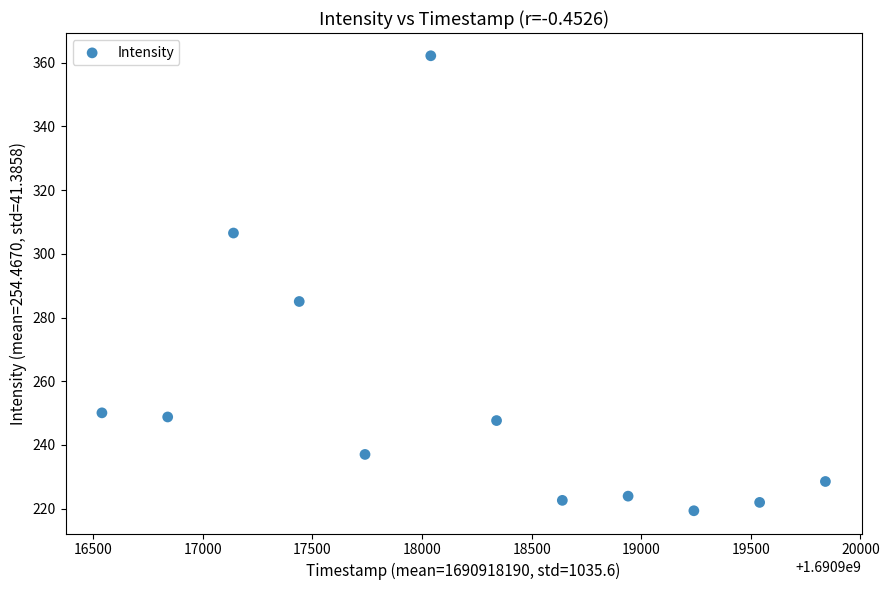

What is the average X value?

1690918190.0